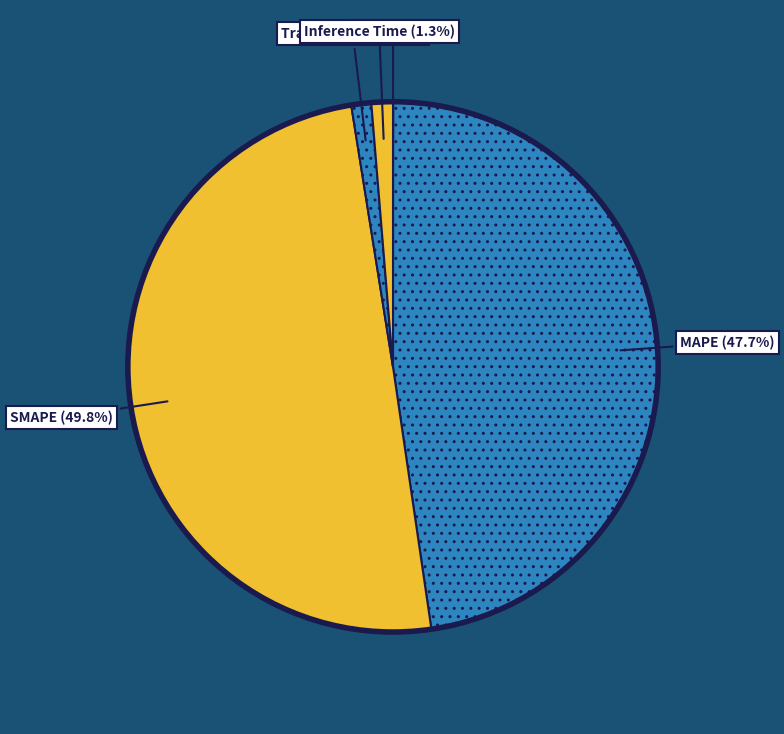

To the nearest percent, what percentage of the pie is Inference Time?

1%